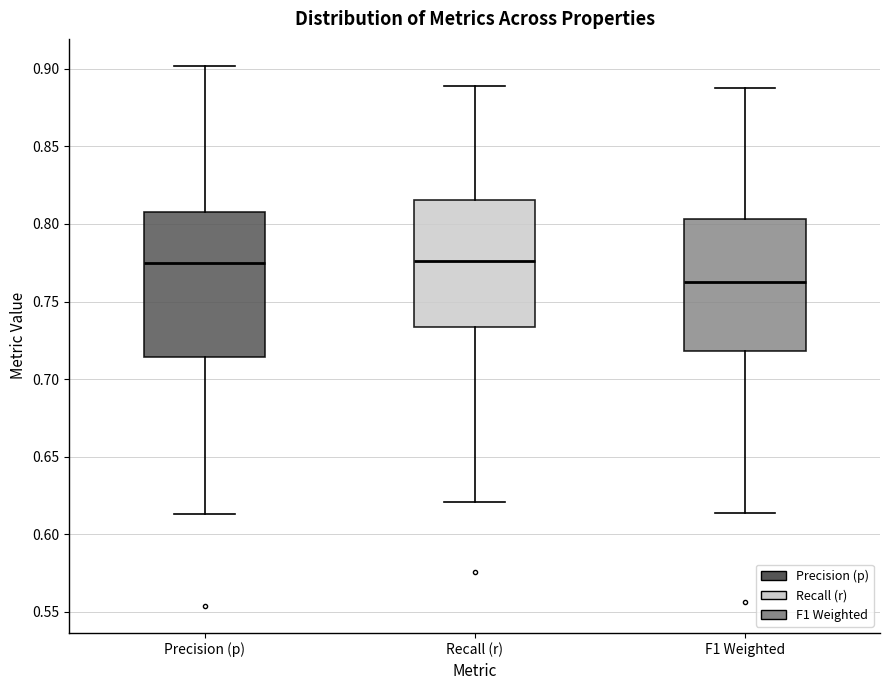

Where is the lower edge of the box for F1 Weighted on the y-axis? The values are not printed on the chart, so give them approximately, as read against the axis.

0.720